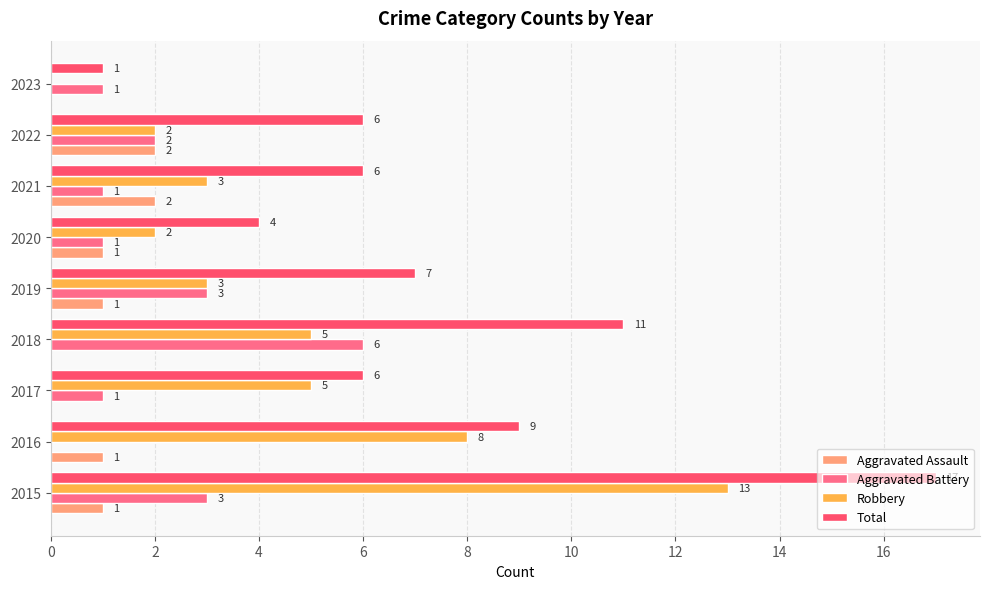

Between 2015 and 2018, which series saw the biggest shift?

Robbery